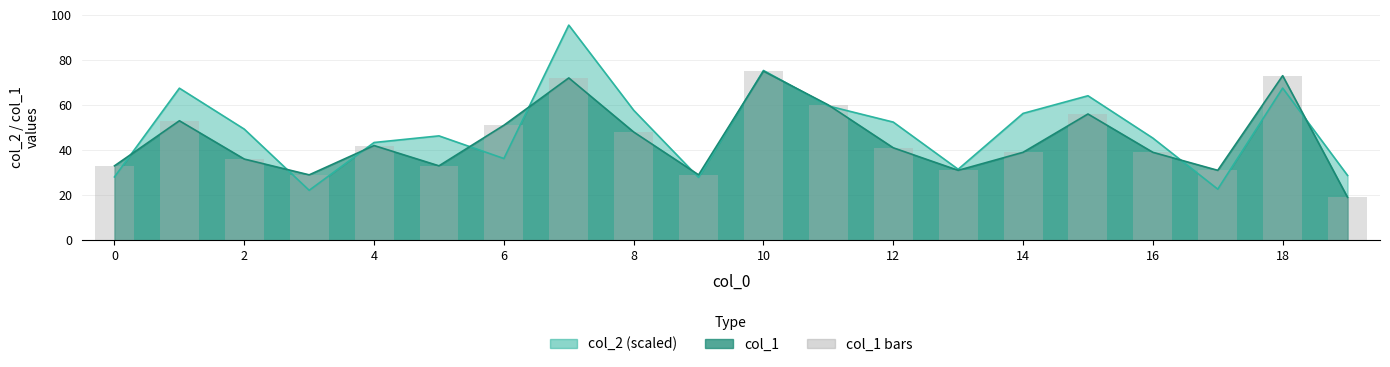

What is the difference between the values at 2 and 0?

20